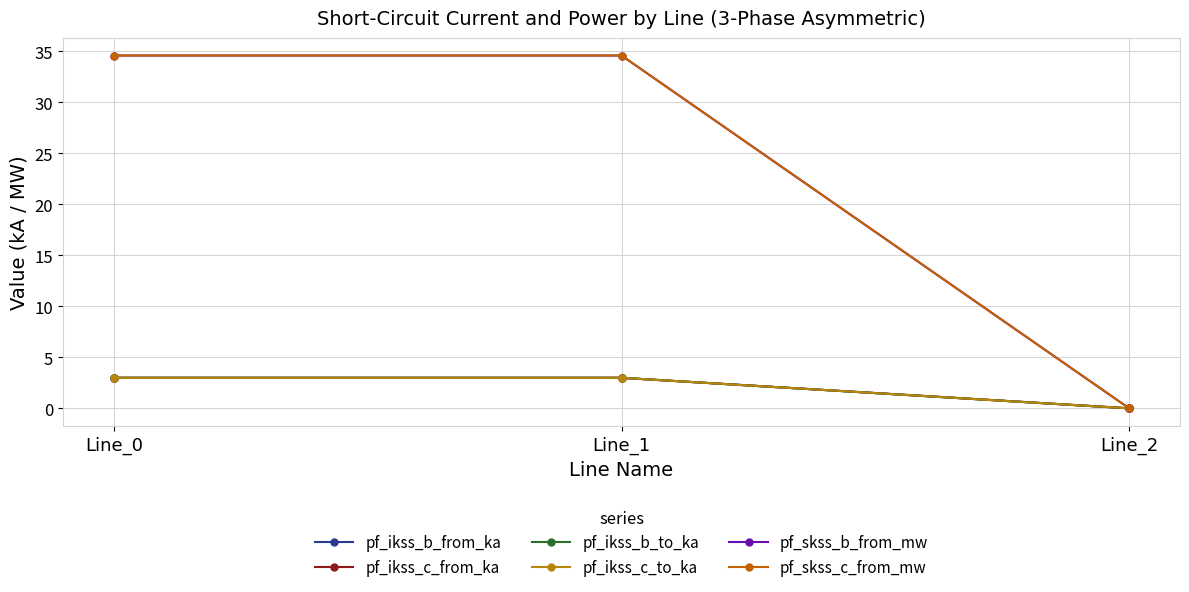

What is the difference between the pf_ikss_c_to_ka values at Line_2 and Line_1?

3.0